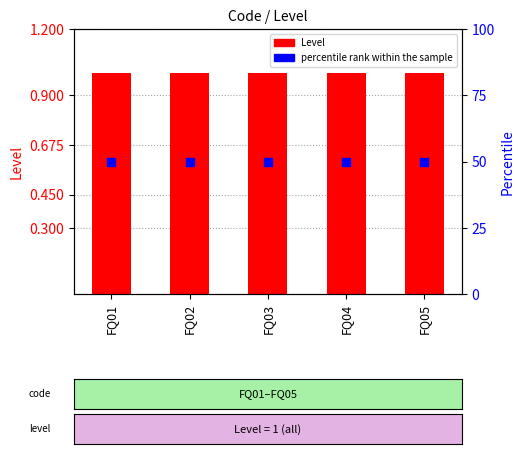

Which series contains the lowest Y value?

Level